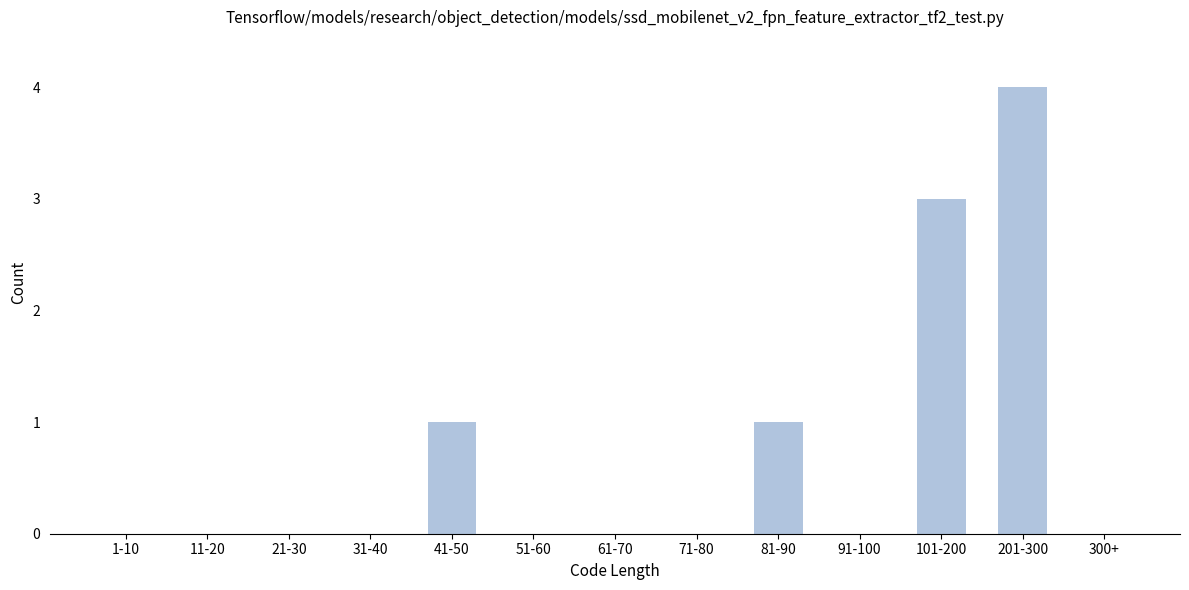

Reading left to right, extract all data points from this chart.

1-10=0	11-20=0	21-30=0	31-40=0	41-50=1	51-60=0	61-70=0	71-80=0	81-90=1	91-100=0	101-200=3	201-300=4	300+=0